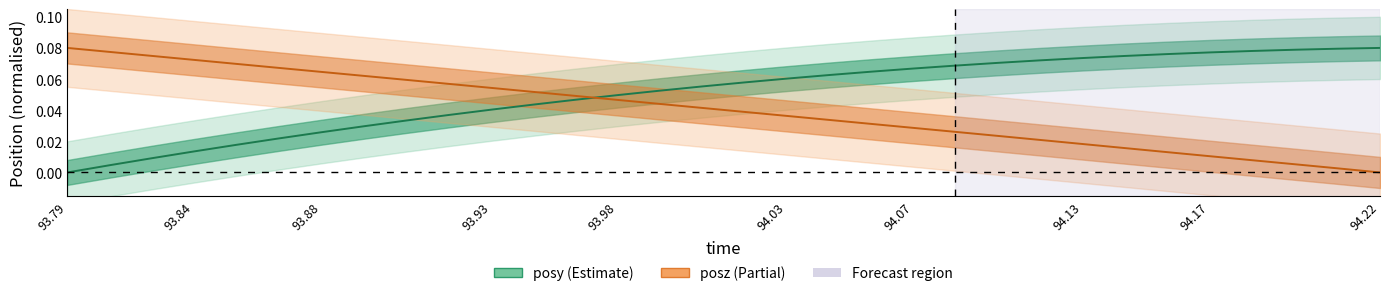

What is the maximum value for posz?

0.1